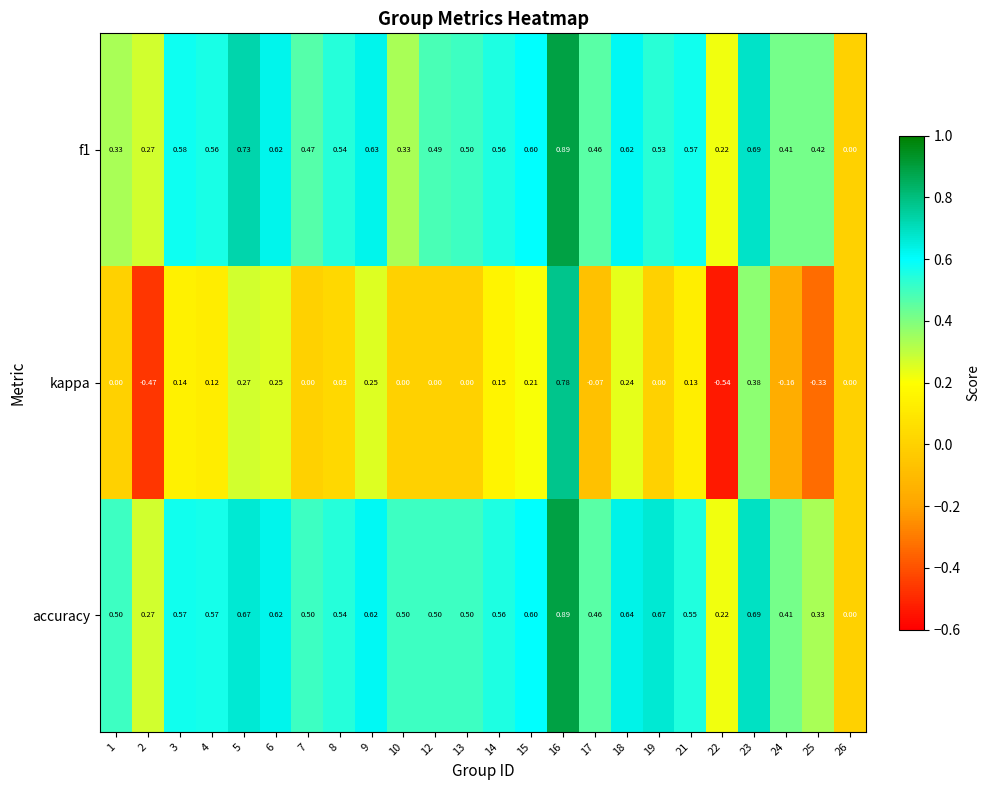

Which series has the largest total across all categories?

accuracy